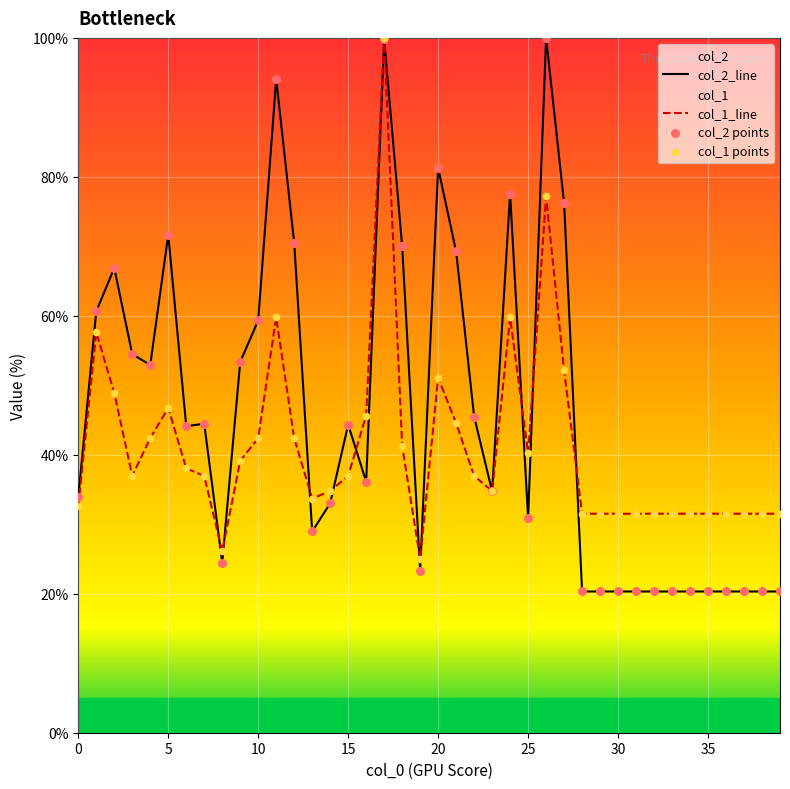

Is the value of col_1 at 32 greater than the value of col_2 at 37?

Yes